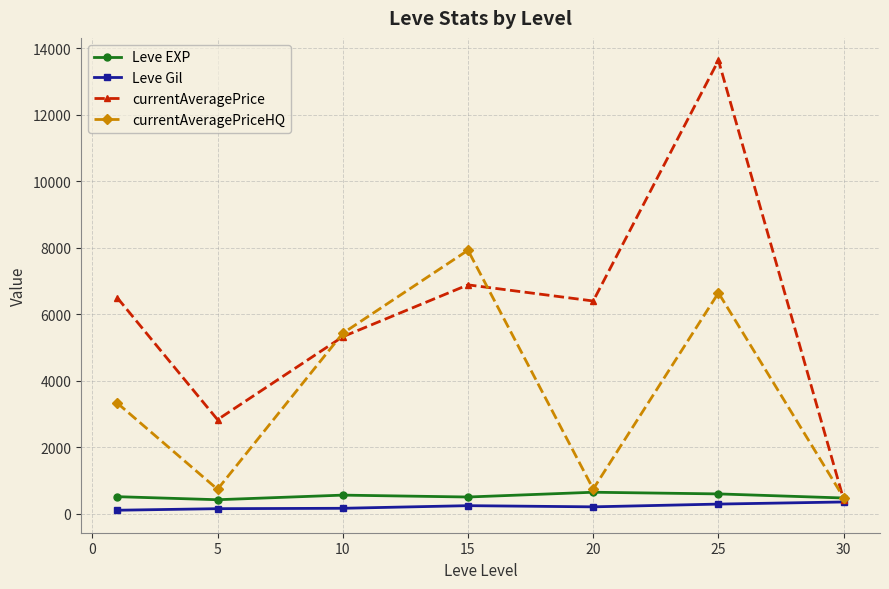

Which series has the largest range (max minus min)?

currentAveragePrice